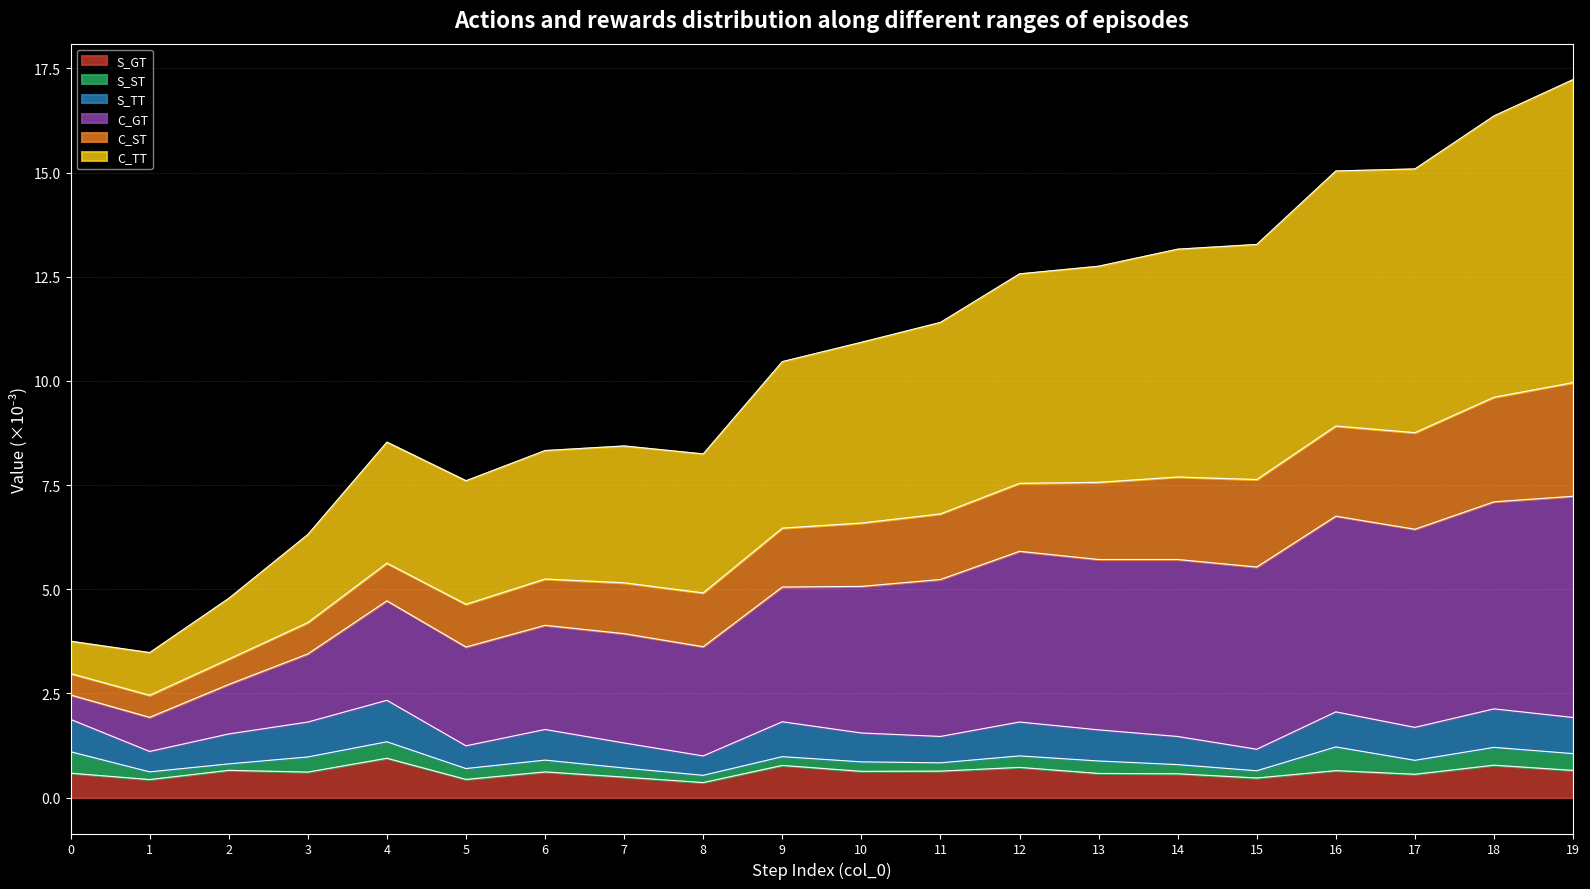

Between 7 and 10, which is larger?

10